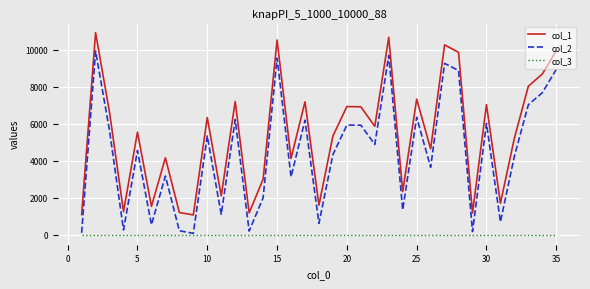

At how many categories does at least one series exceed 4388?

21